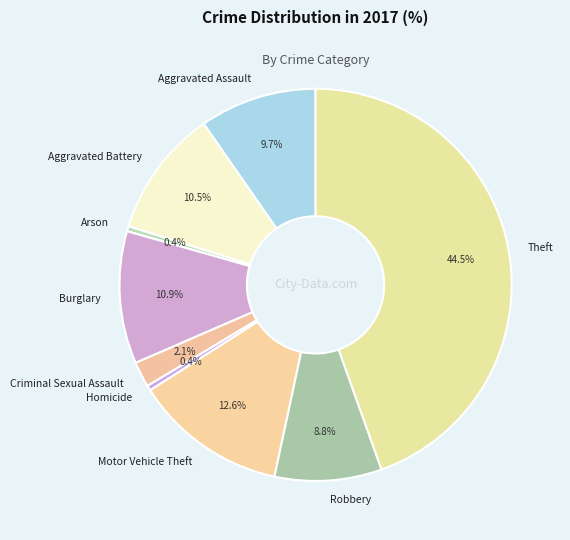

Which category has the biggest portion of the pie?

Theft